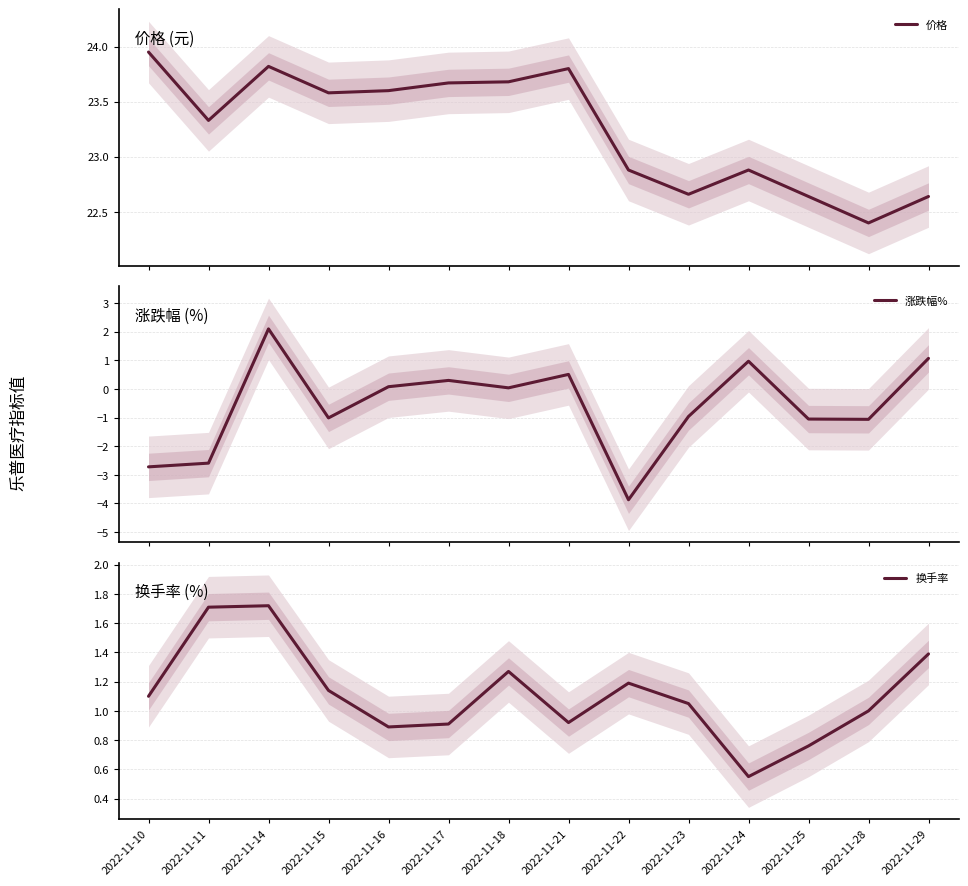

Which series changed the most between 2022-11-10 and 2022-11-23?

涨跌幅%